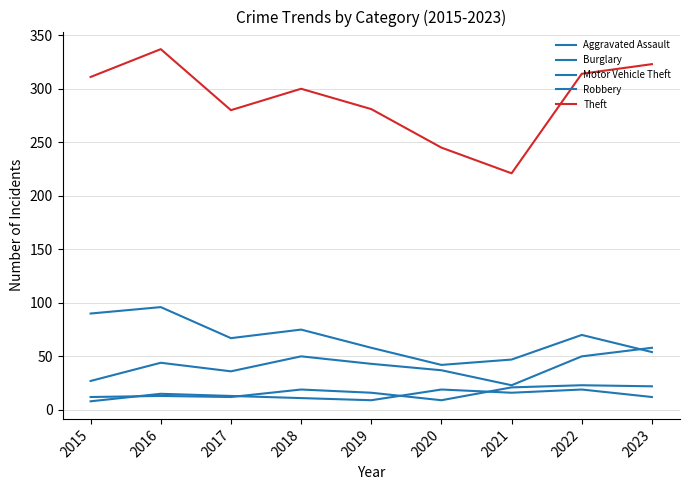

What is the minimum value shown in the chart?

8